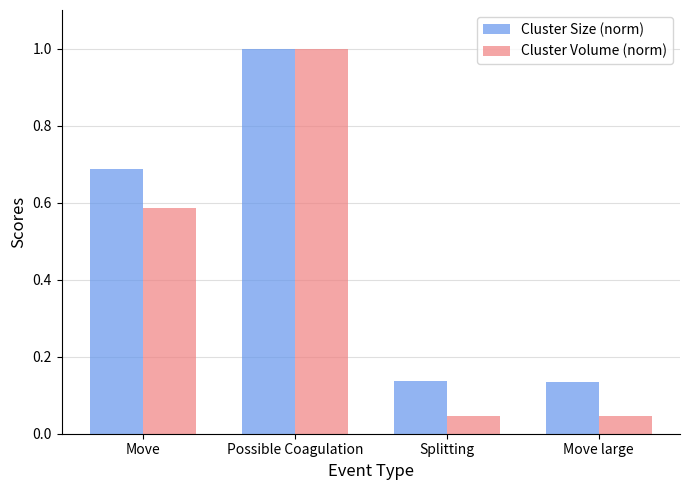

Which series has the largest total across all categories?

Cluster Size (norm)